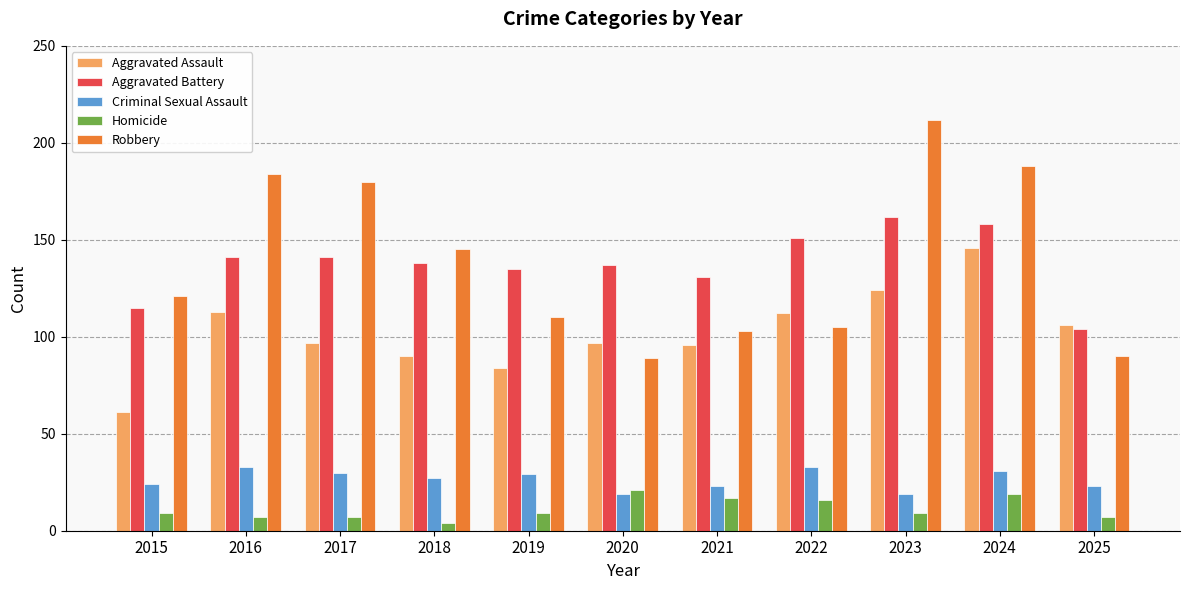

Reading left to right, what are all the values shown in this chart?

Aggravated Assault: 61	113	97	90	84	97	96	112	124	146	106
Aggravated Battery: 115	141	141	138	135	137	131	151	162	158	104
Criminal Sexual Assault: 24	33	30	27	29	19	23	33	19	31	23
Homicide: 9	7	7	4	9	21	17	16	9	19	7
Robbery: 121	184	180	145	110	89	103	105	212	188	90